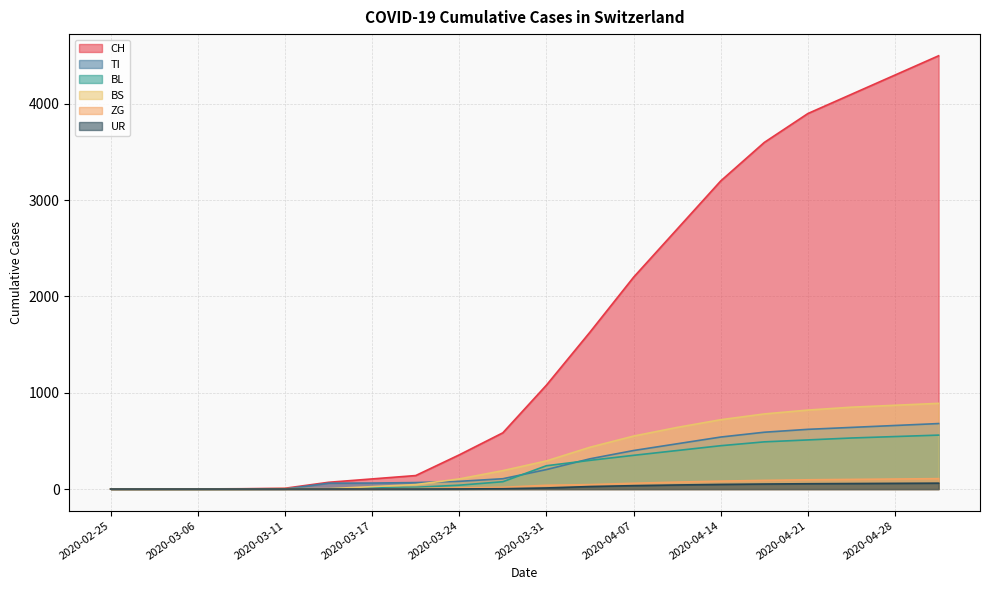

Reading right to left, extract all data points from this chart.

CH: 2020-05-01=4500	2020-04-28=4300	2020-04-24=4100	2020-04-21=3900	2020-04-17=3600	2020-04-14=3200	2020-04-10=2700	2020-04-07=2200	2020-04-04=1630	2020-03-31=1079	2020-03-27=584	2020-03-24=355	2020-03-20=140	2020-03-17=105	2020-03-14=70	2020-03-11=8	2020-03-09=3	2020-03-06=1	2020-03-01=0	2020-02-25=0
TI: 2020-05-01=680	2020-04-28=660	2020-04-24=640	2020-04-21=620	2020-04-17=590	2020-04-14=540	2020-04-10=470	2020-04-07=400	2020-04-04=314	2020-03-31=202	2020-03-27=107	2020-03-24=80	2020-03-20=67	2020-03-17=62	2020-03-14=61	2020-03-11=0	2020-03-09=0	2020-03-06=0	2020-03-01=0	2020-02-25=0
BL: 2020-05-01=560	2020-04-28=545	2020-04-24=530	2020-04-21=510	2020-04-17=490	2020-04-14=450	2020-04-10=400	2020-04-07=350	2020-04-04=298	2020-03-31=242	2020-03-27=76	2020-03-24=40	2020-03-20=18	2020-03-17=13	2020-03-14=2	2020-03-11=2	2020-03-09=1	2020-03-06=0	2020-03-01=0	2020-02-25=0
BS: 2020-05-01=890	2020-04-28=870	2020-04-24=850	2020-04-21=820	2020-04-17=780	2020-04-14=720	2020-04-10=640	2020-04-07=550	2020-04-04=434	2020-03-31=292	2020-03-27=191	2020-03-24=105	2020-03-20=46	2020-03-17=25	2020-03-14=4	2020-03-11=4	2020-03-09=0	2020-03-06=0	2020-03-01=0	2020-02-25=0
ZG: 2020-05-01=108	2020-04-28=104	2020-04-24=100	2020-04-21=96	2020-04-17=90	2020-04-14=82	2020-04-10=72	2020-04-07=60	2020-04-04=46	2020-03-31=39	2020-03-27=18	2020-03-24=12	2020-03-20=5	2020-03-17=1	2020-03-14=0	2020-03-11=0	2020-03-09=0	2020-03-06=0	2020-03-01=0	2020-02-25=0
UR: 2020-05-01=61	2020-04-28=59	2020-04-24=57	2020-04-21=55	2020-04-17=52	2020-04-14=48	2020-04-10=42	2020-04-07=35	2020-04-04=26	2020-03-31=11	2020-03-27=3	2020-03-24=1	2020-03-20=0	2020-03-17=0	2020-03-14=0	2020-03-11=0	2020-03-09=0	2020-03-06=0	2020-03-01=0	2020-02-25=0